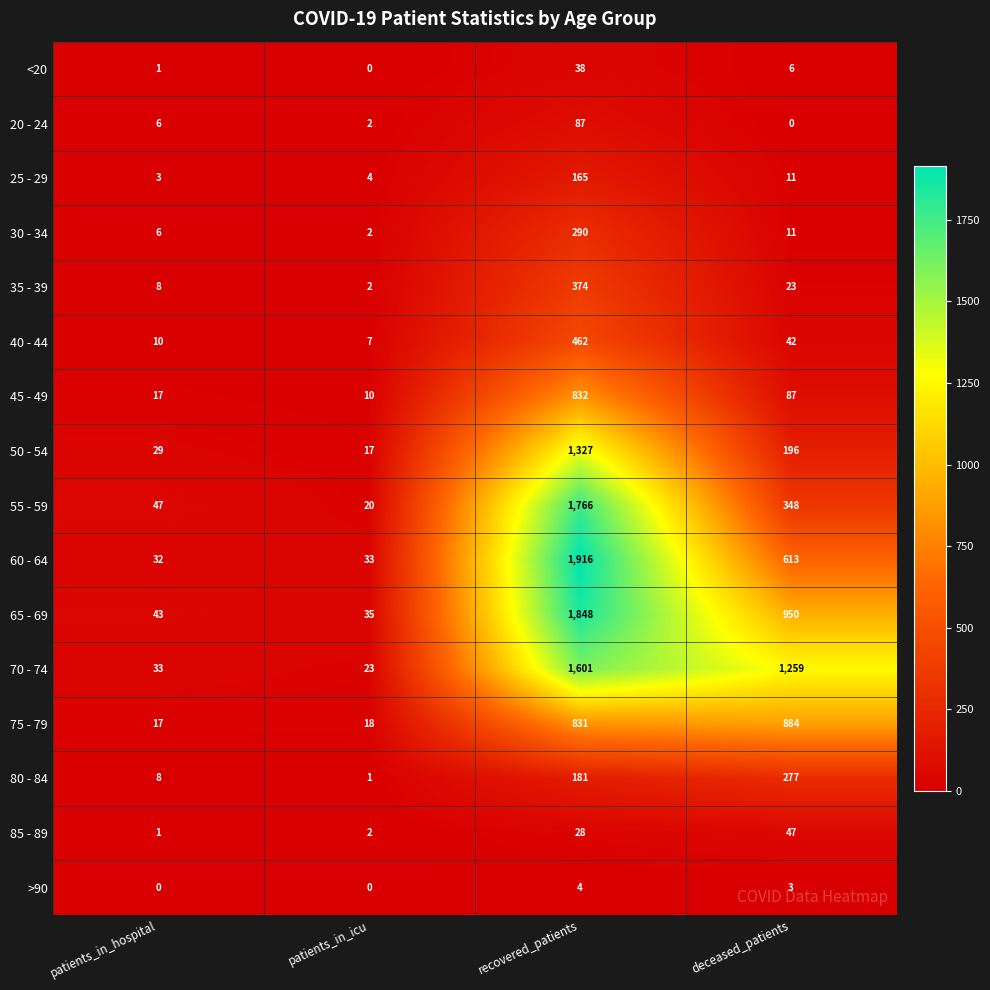

The 80 - 84 series shows 2 at patients_in_hospital. True or false?

False